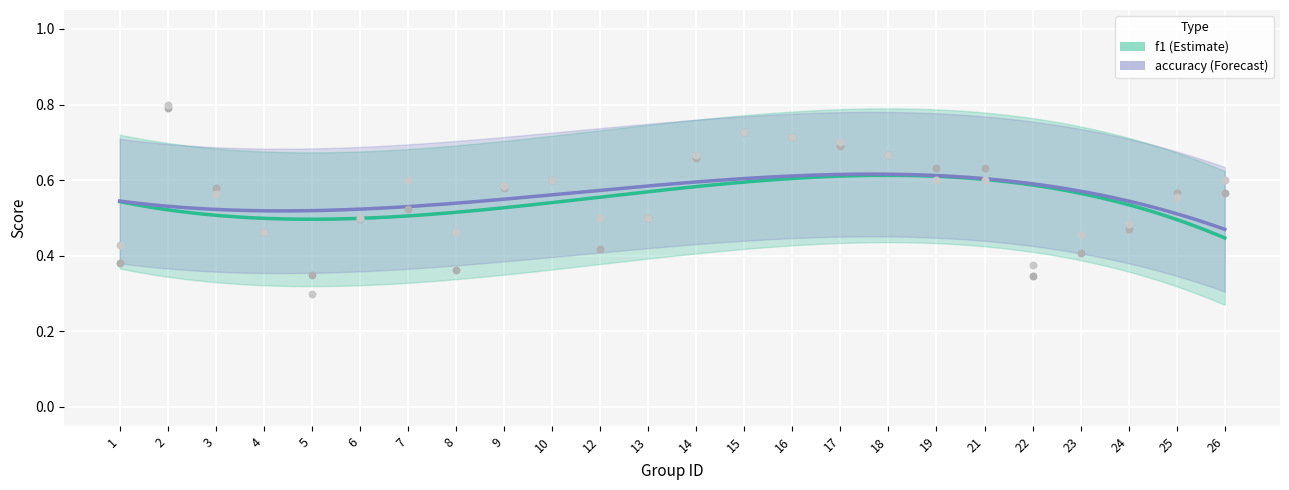

Which series reaches the maximum Y coordinate?

accuracy